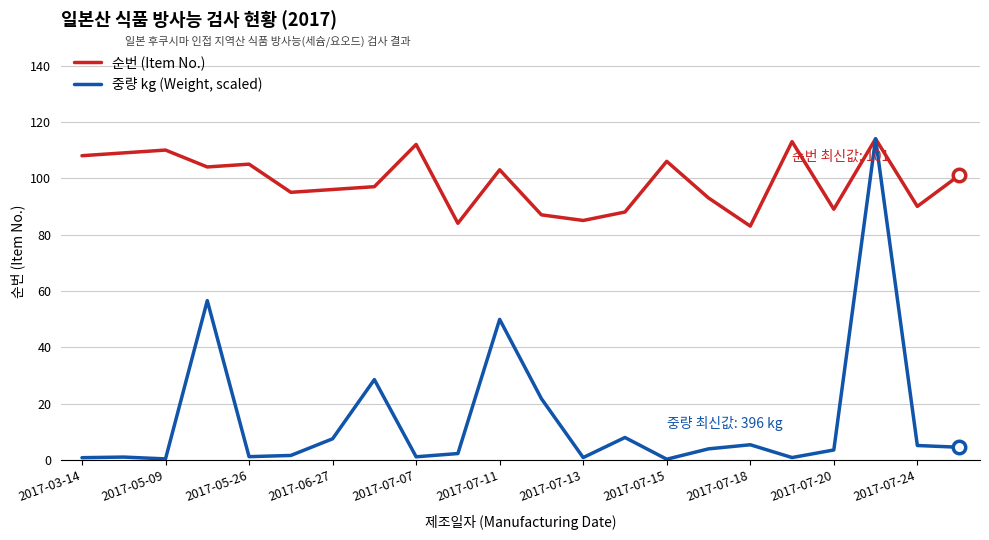

What is the maximum value for 순번 (Item No.)?

114.0